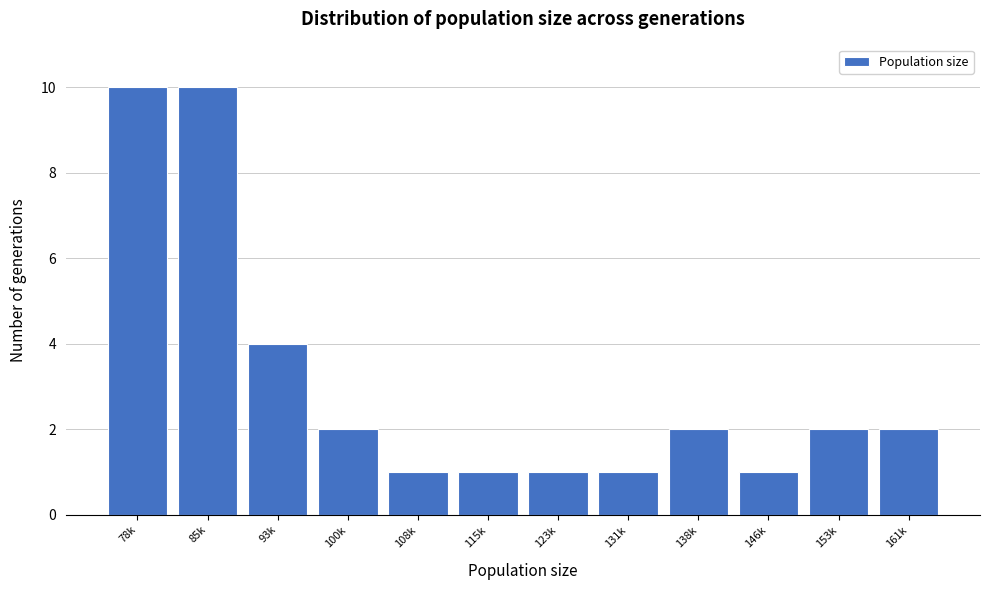

Reading left to right, list all the values displayed in this chart.

10	10	4	2	1	1	1	1	2	1	2	2